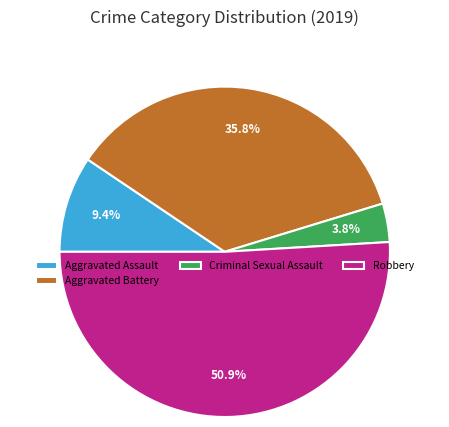

Which slice is the smallest?

Criminal Sexual Assault